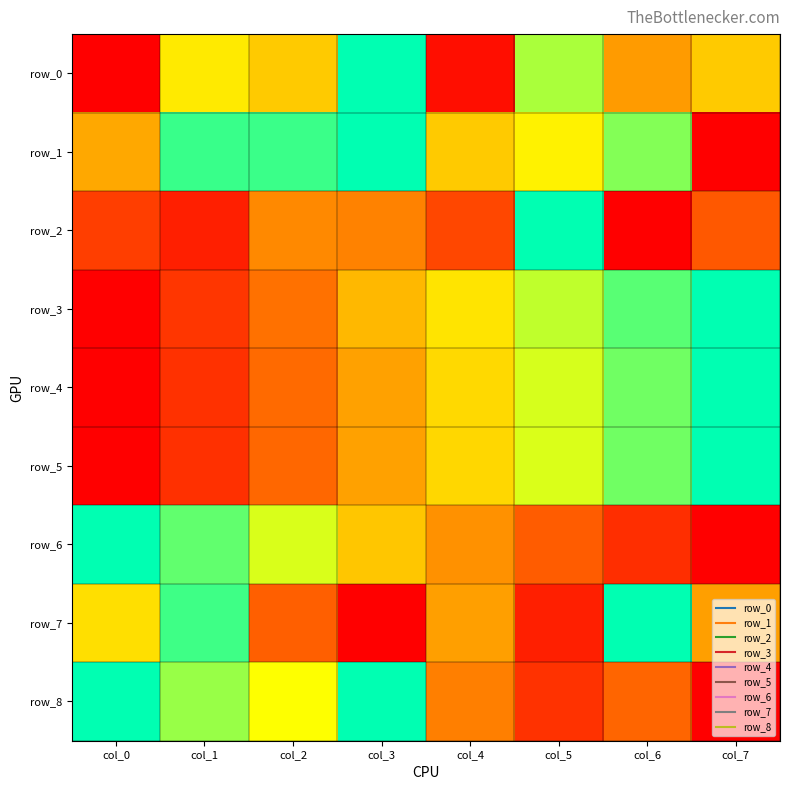

Which series changed the most between col_6 and col_7?

row_1